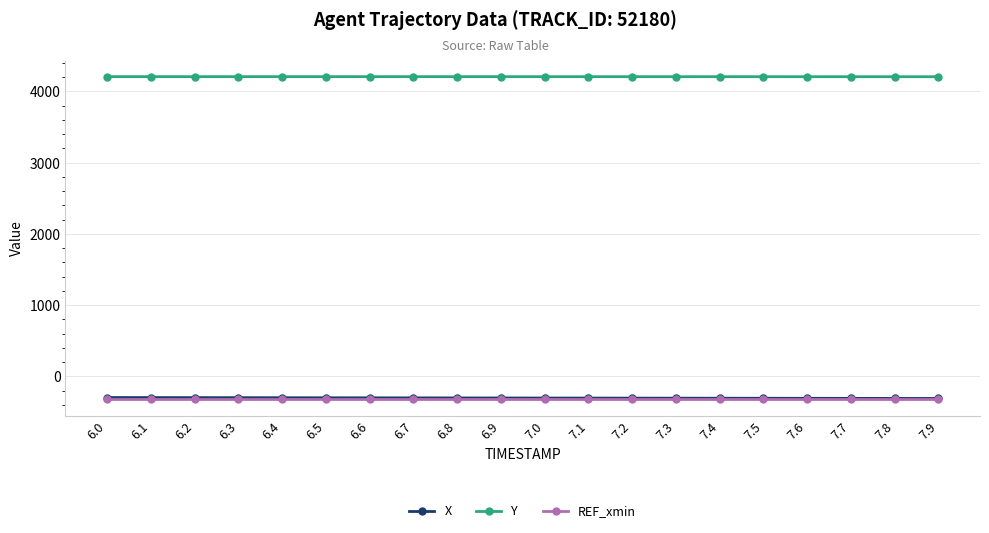

What is the lowest value of the REF_xmin series?

-324.9